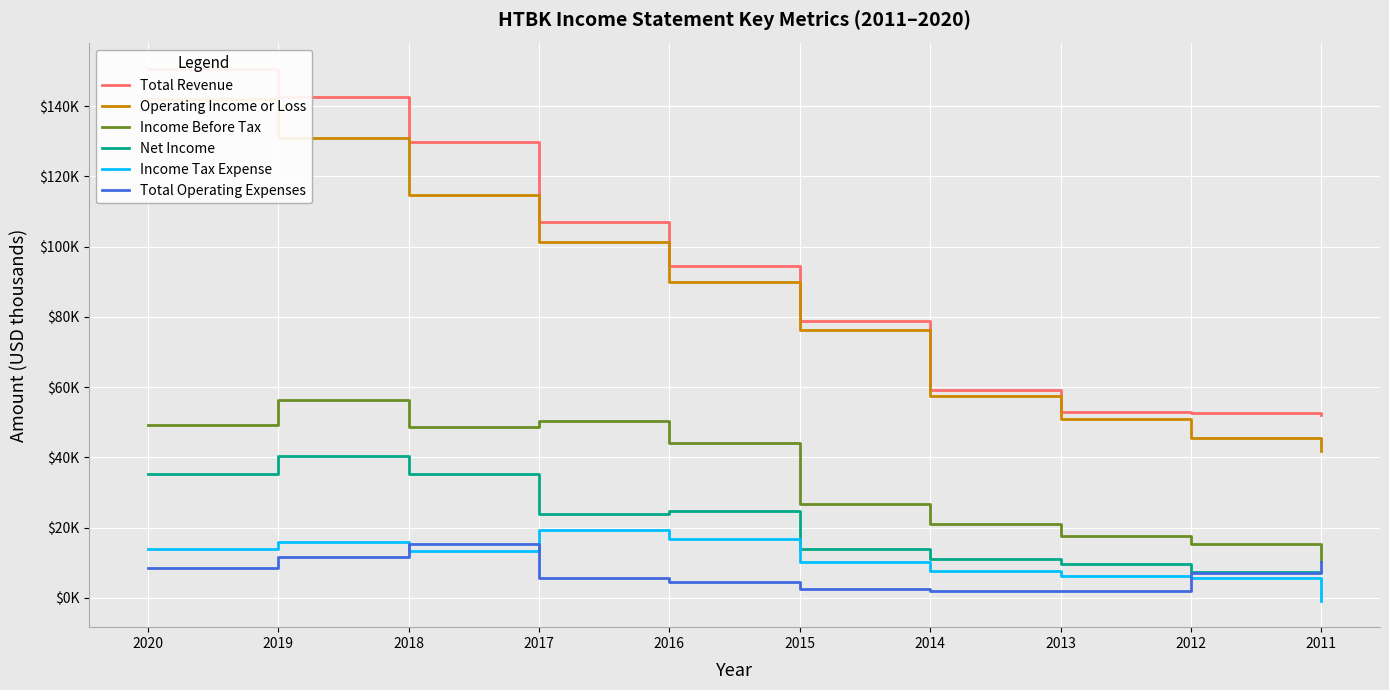

The value of Net Income at 2013 is 9500. True or false?

True